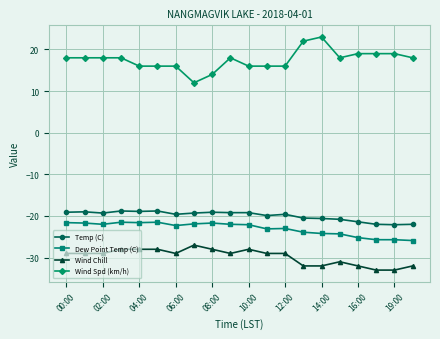

True or false: Wind Chill and Temp (C) cross at least once.

False